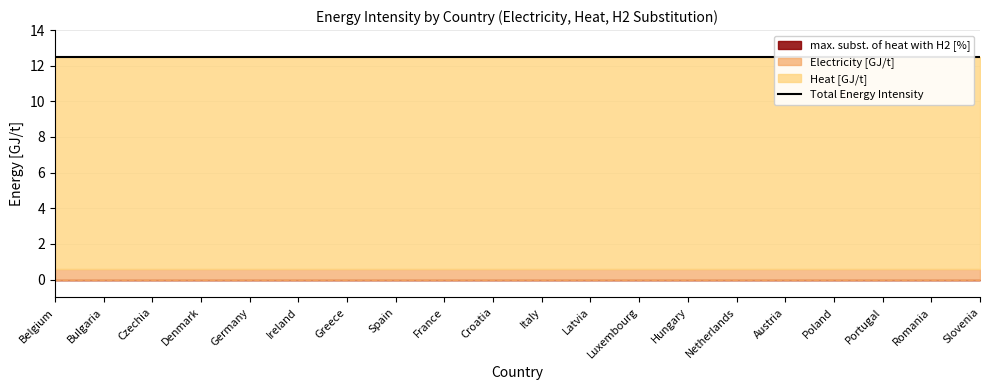

What is the spread (max minus min) of values at Denmark?

11.9